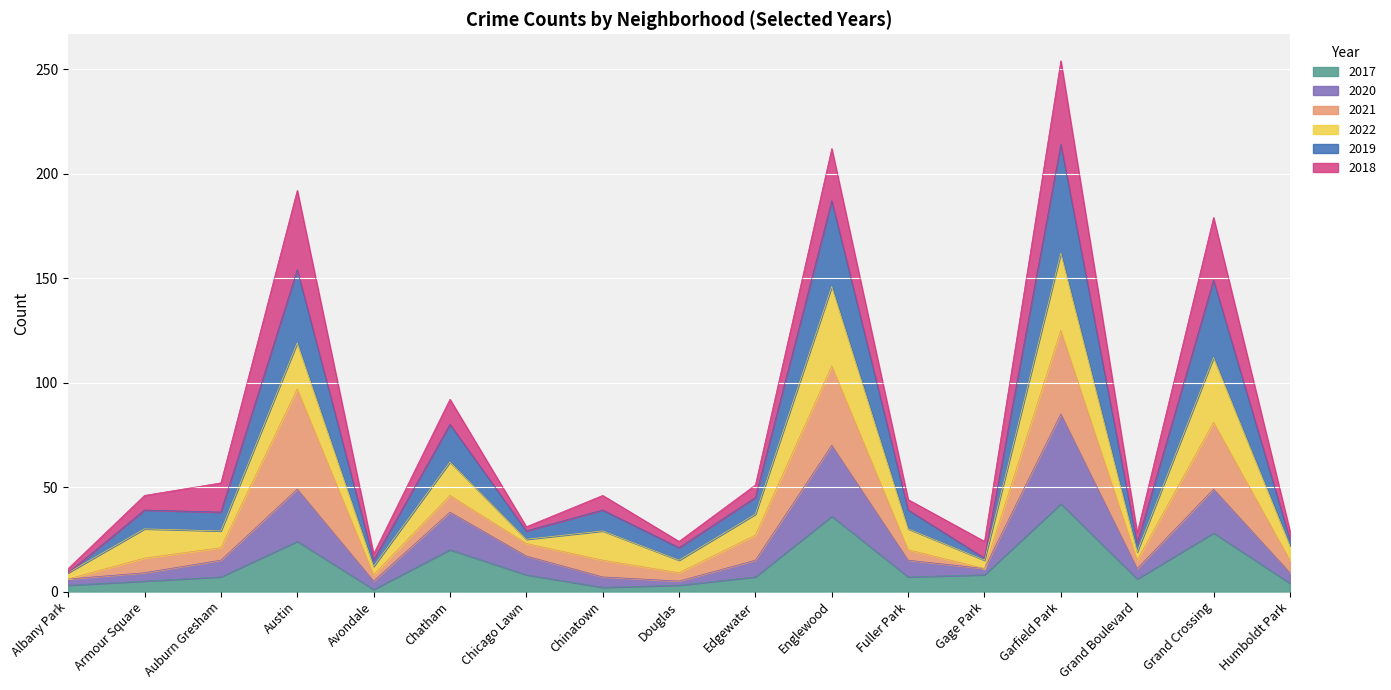

At which category is the sum across all series the highest?

Garfield Park